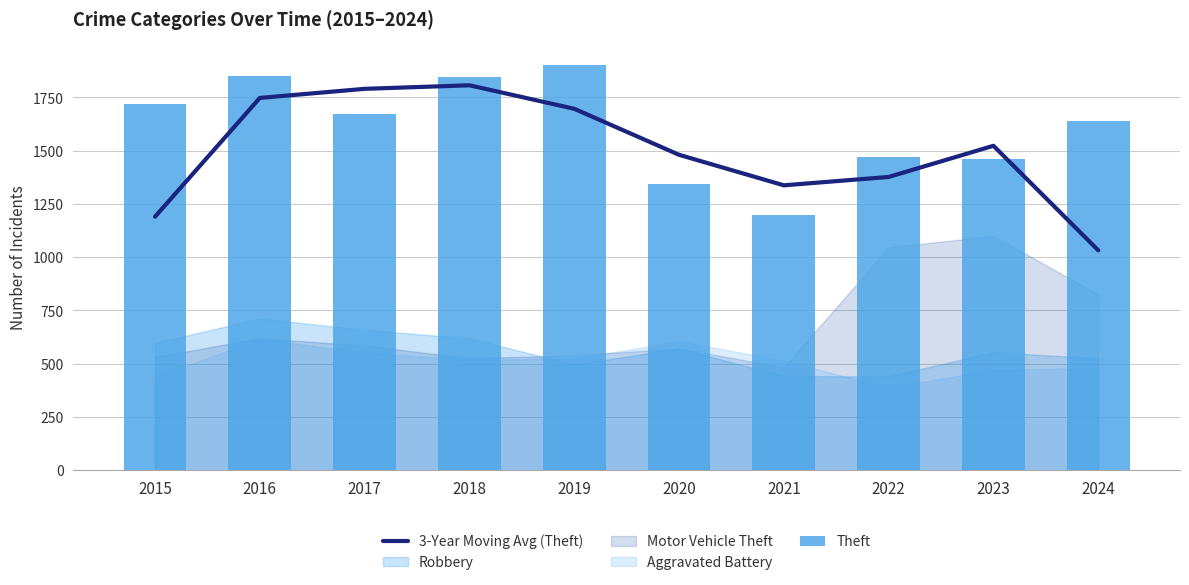

What is the greatest value displayed?

1902.0